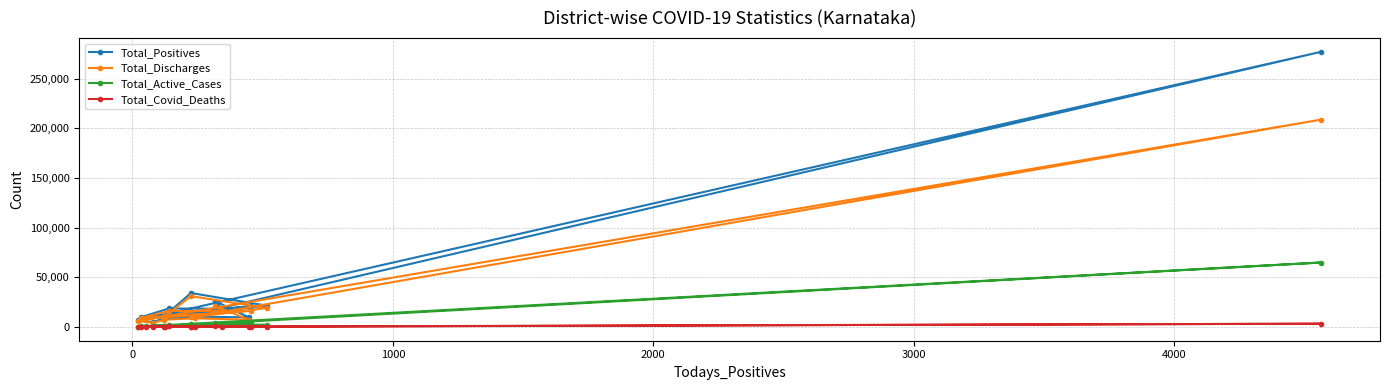

Which series has the widest spread of values?

Total_Positives